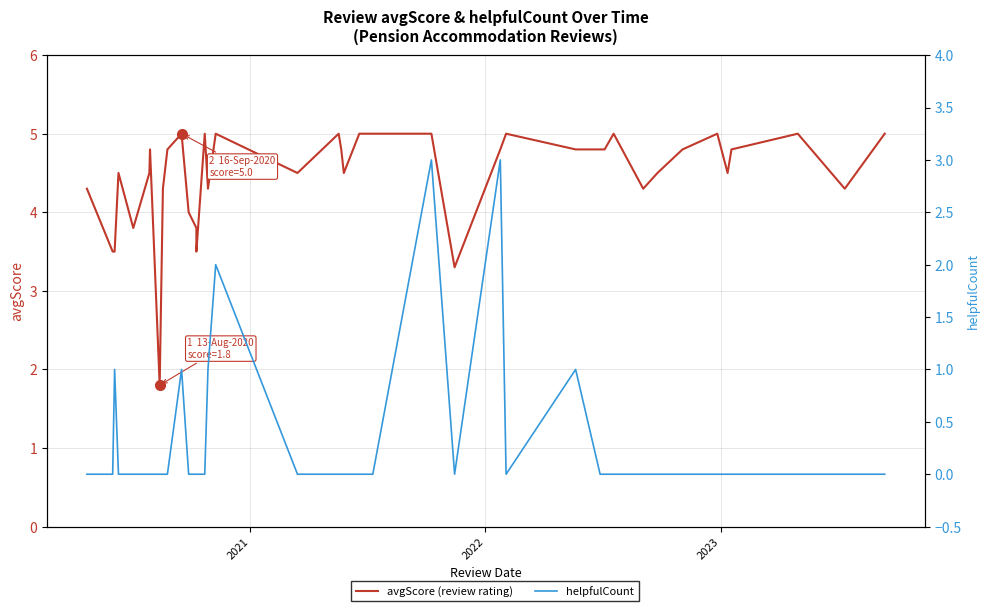

Which series has the widest spread of values?

avgScore (review rating)